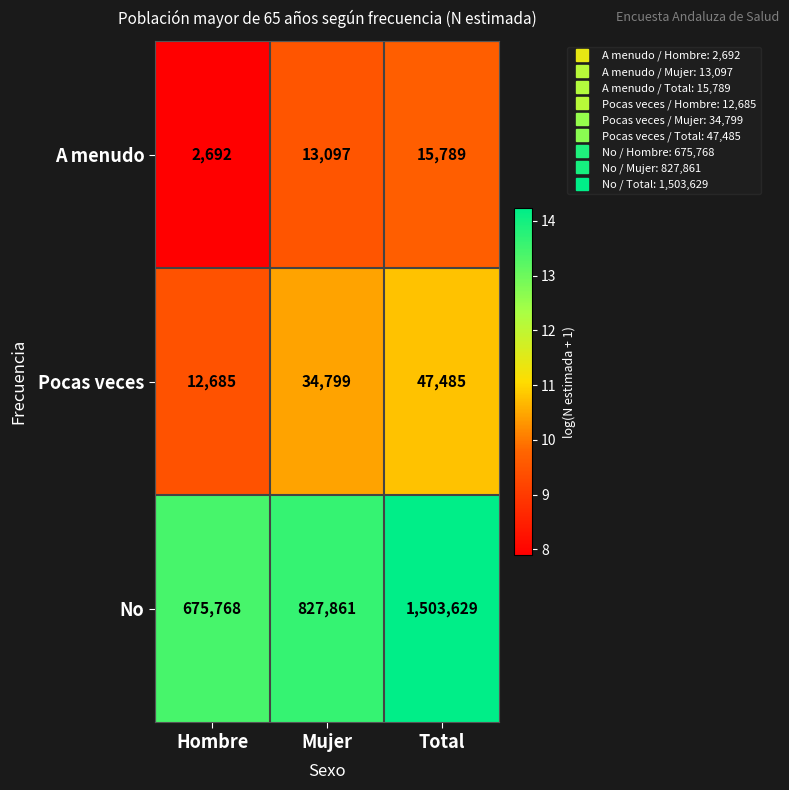

At how many categories does at least one series exceed 133760?

3